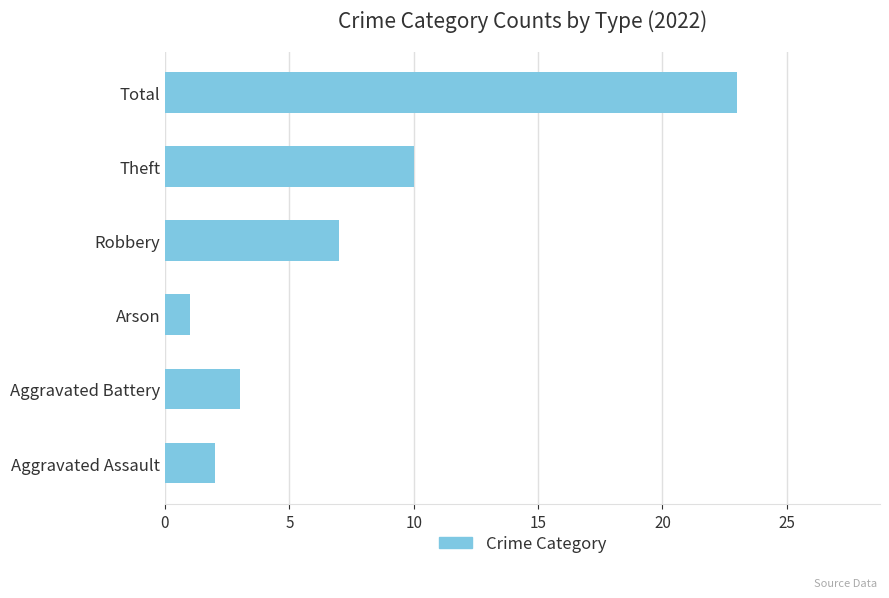

Which label corresponds to the smallest value in the chart?

Arson